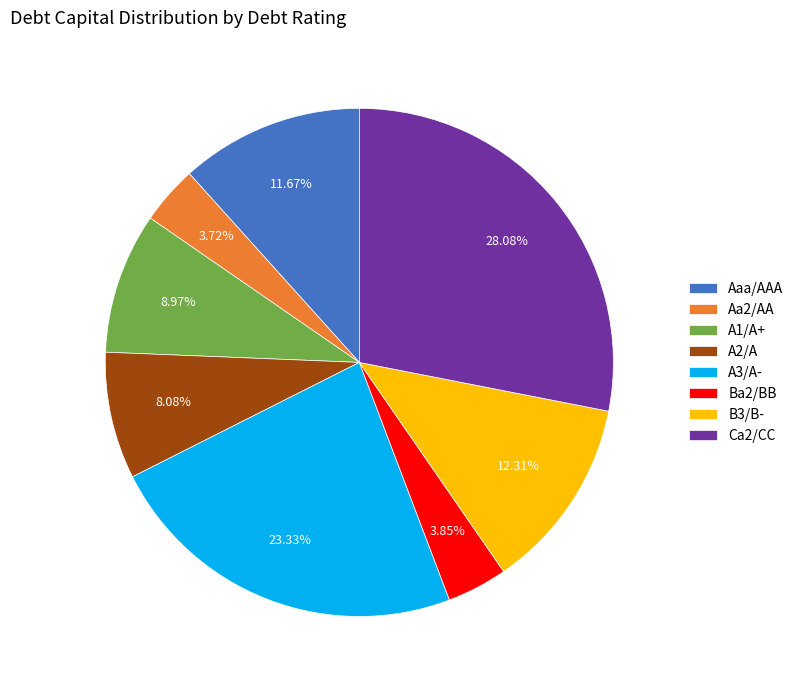

Combined, what portion of the pie is A3/A- and B3/B-?

35.6%